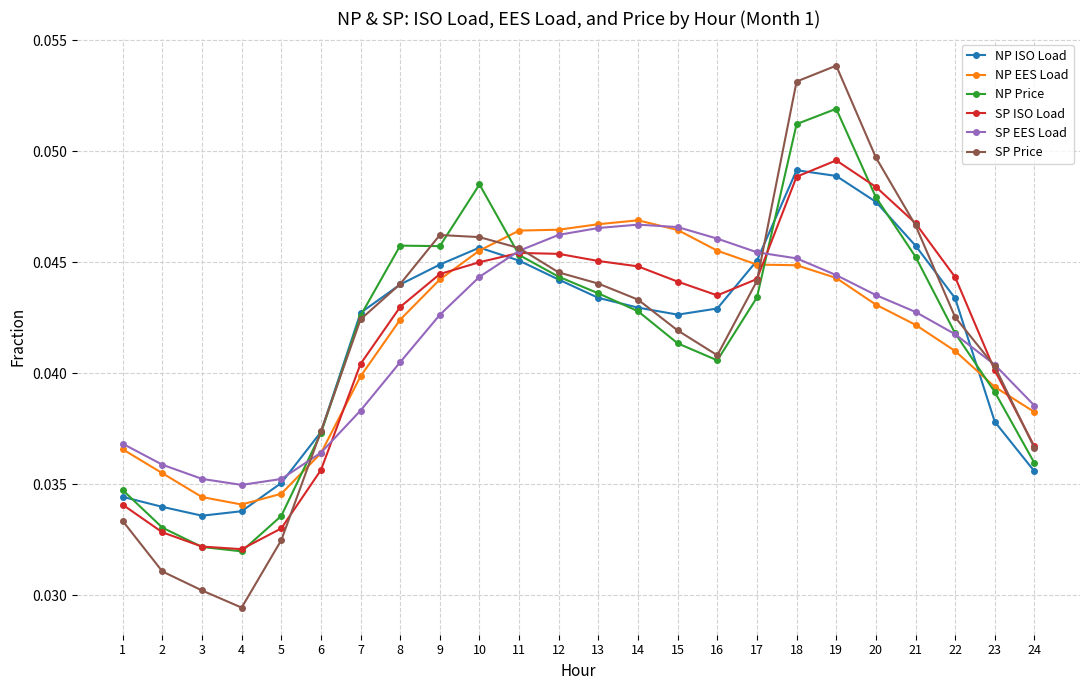

At how many categories does at least one series exceed 0?

24